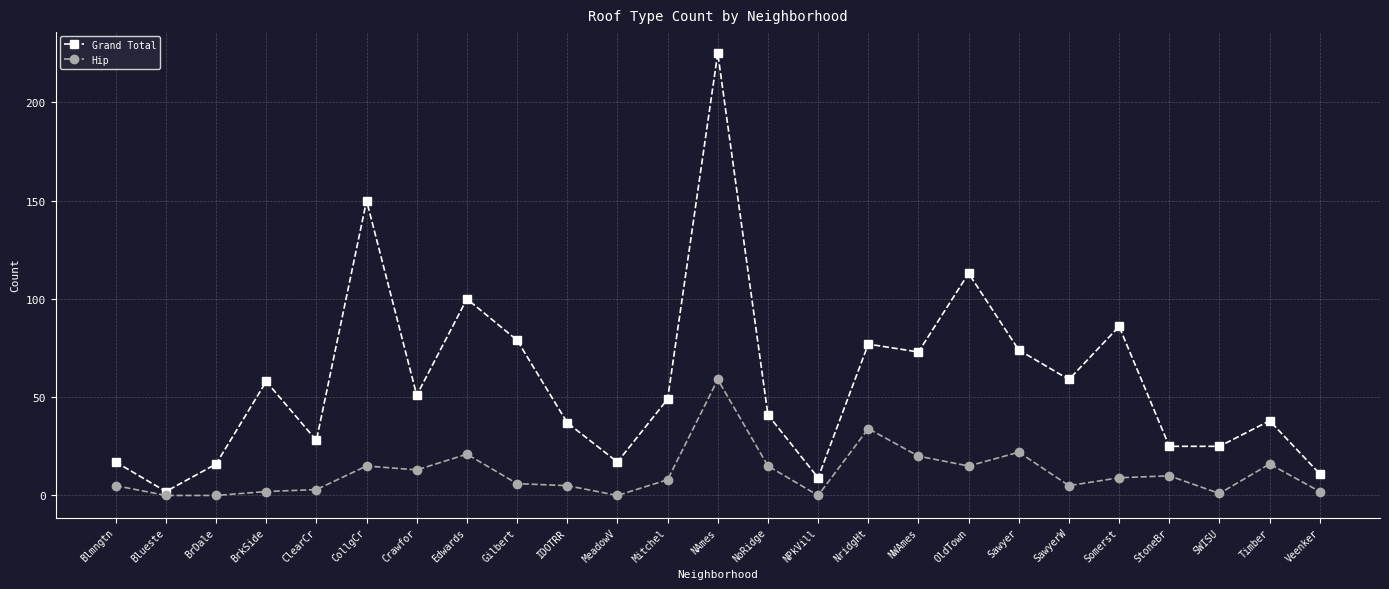

What is the spread (max minus min) of values at OldTown?

98